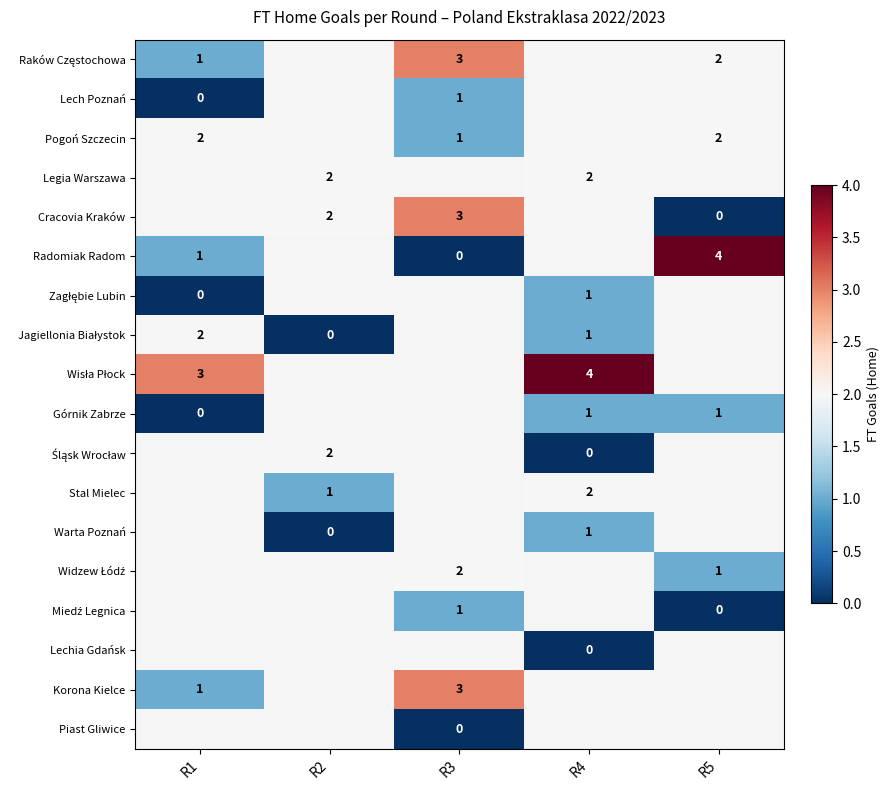

What is the maximum value shown in the chart?

4.0